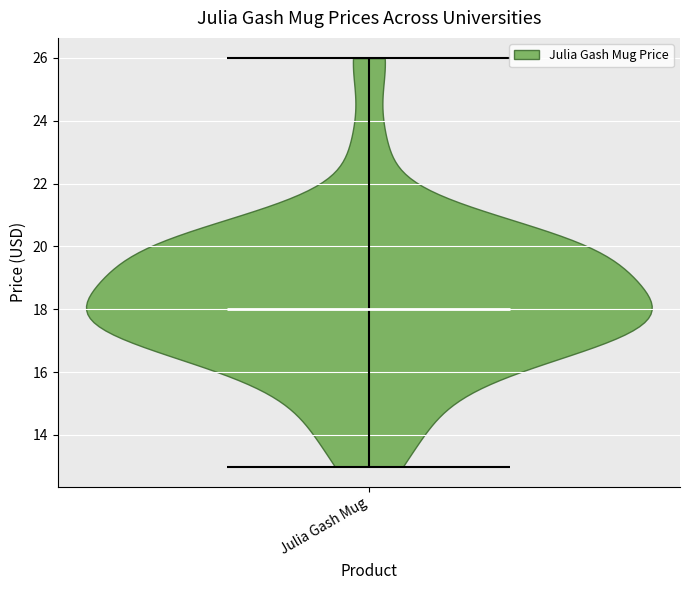

Read this violin plot against the y-axis: where its median line is, and the lowest and highest points the violin reaches. The values are not printed on the chart, so give them approximately, as read against the axis.

median line 18, lowest point 13, highest point 26